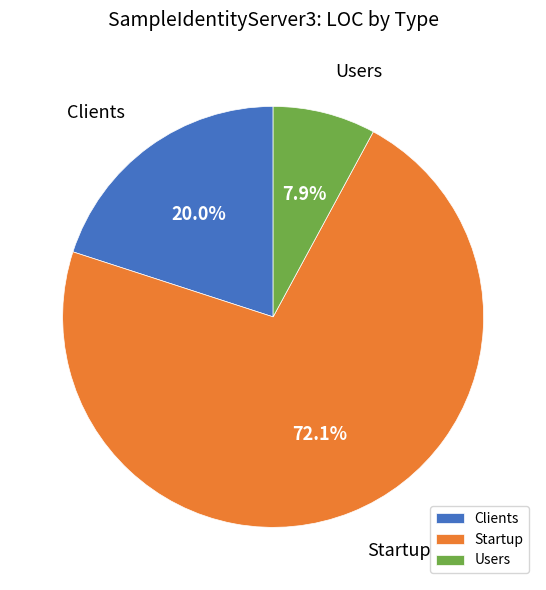

To the nearest percent, what is the combined percentage of Startup and Clients?

92%